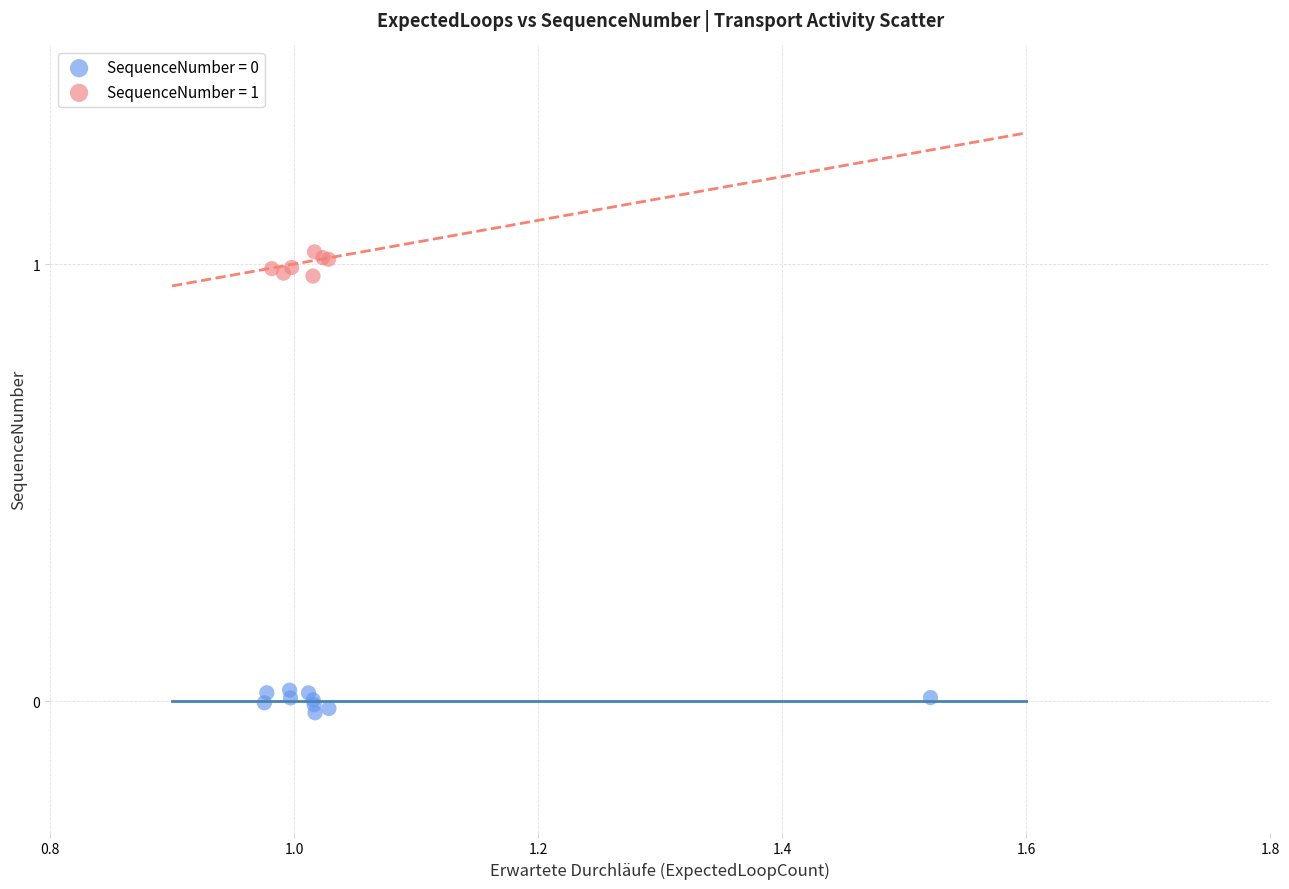

Which series contains the highest Y value?

SequenceNumber = 1